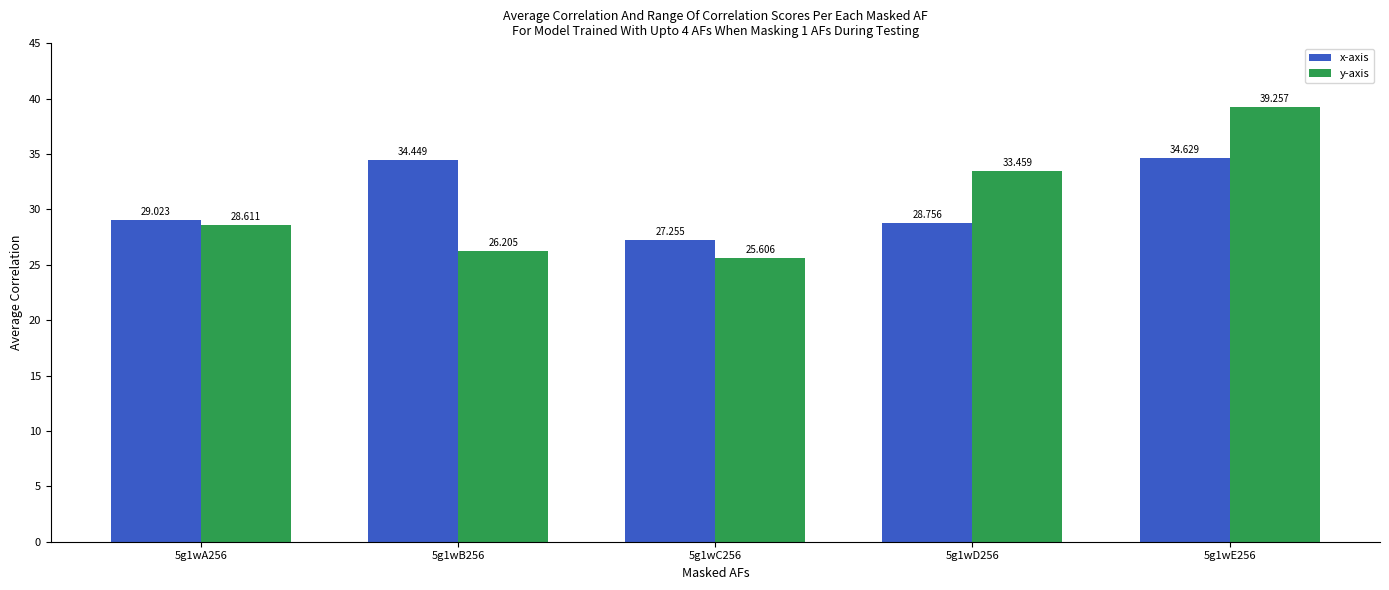

Does the chart contain stacked bars?

No